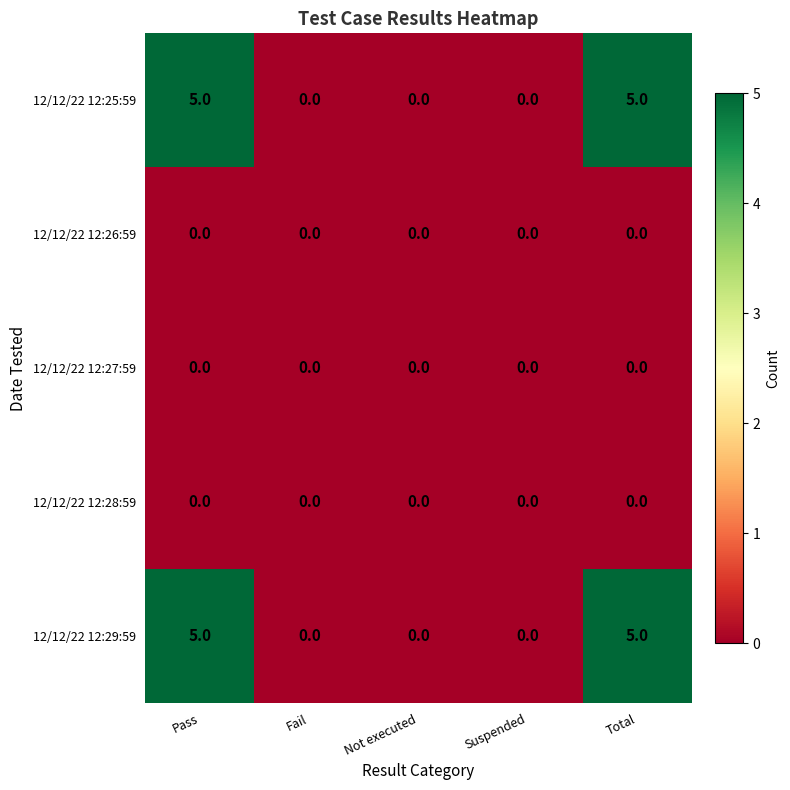

What is the maximum value shown in the chart?

5